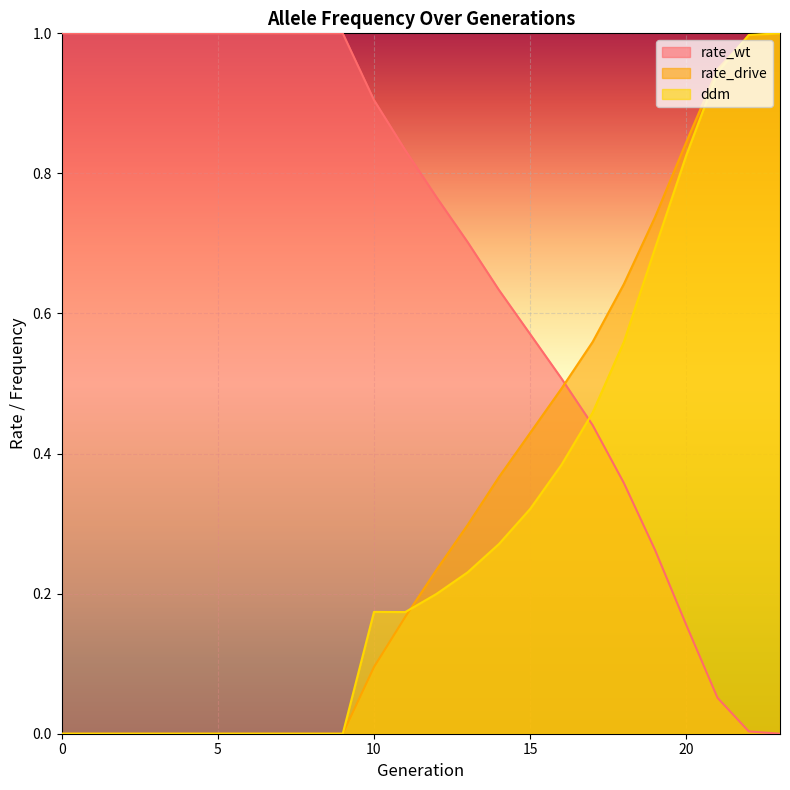

How many intersections are there between rate_wt and ddm?

1